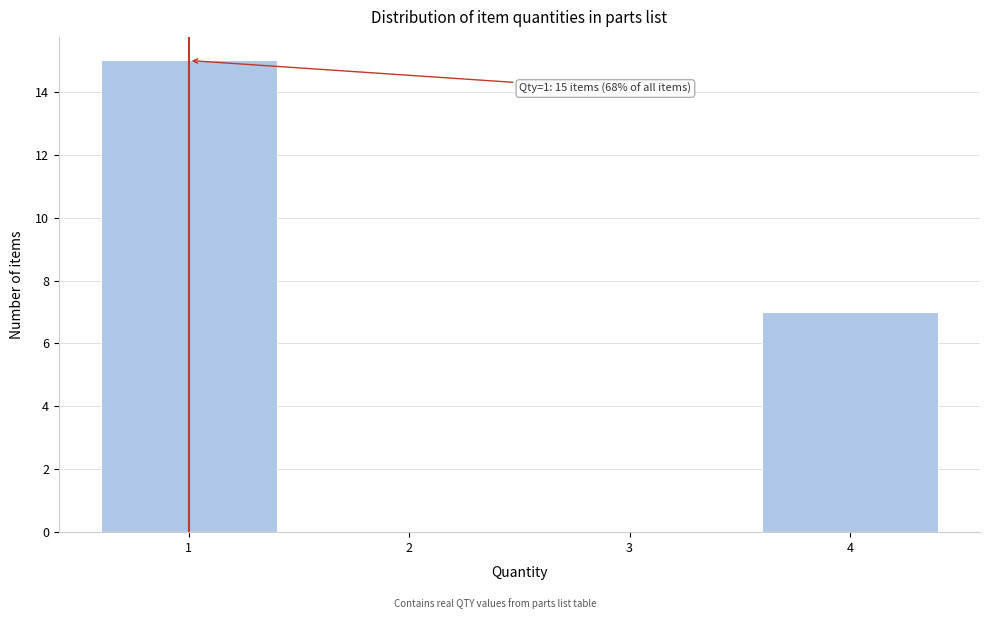

Reading left to right, list all the values displayed in this chart.

1=15	2=0	3=0	4=7